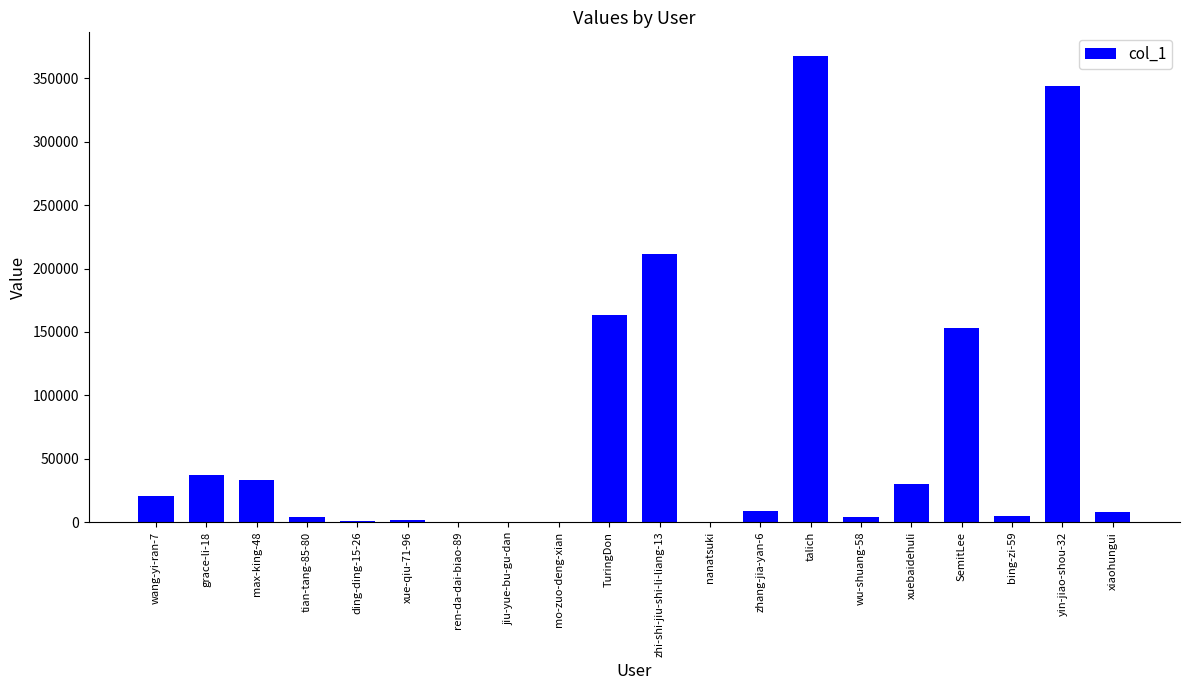

At which category does the chart reach its peak across all series?

talich